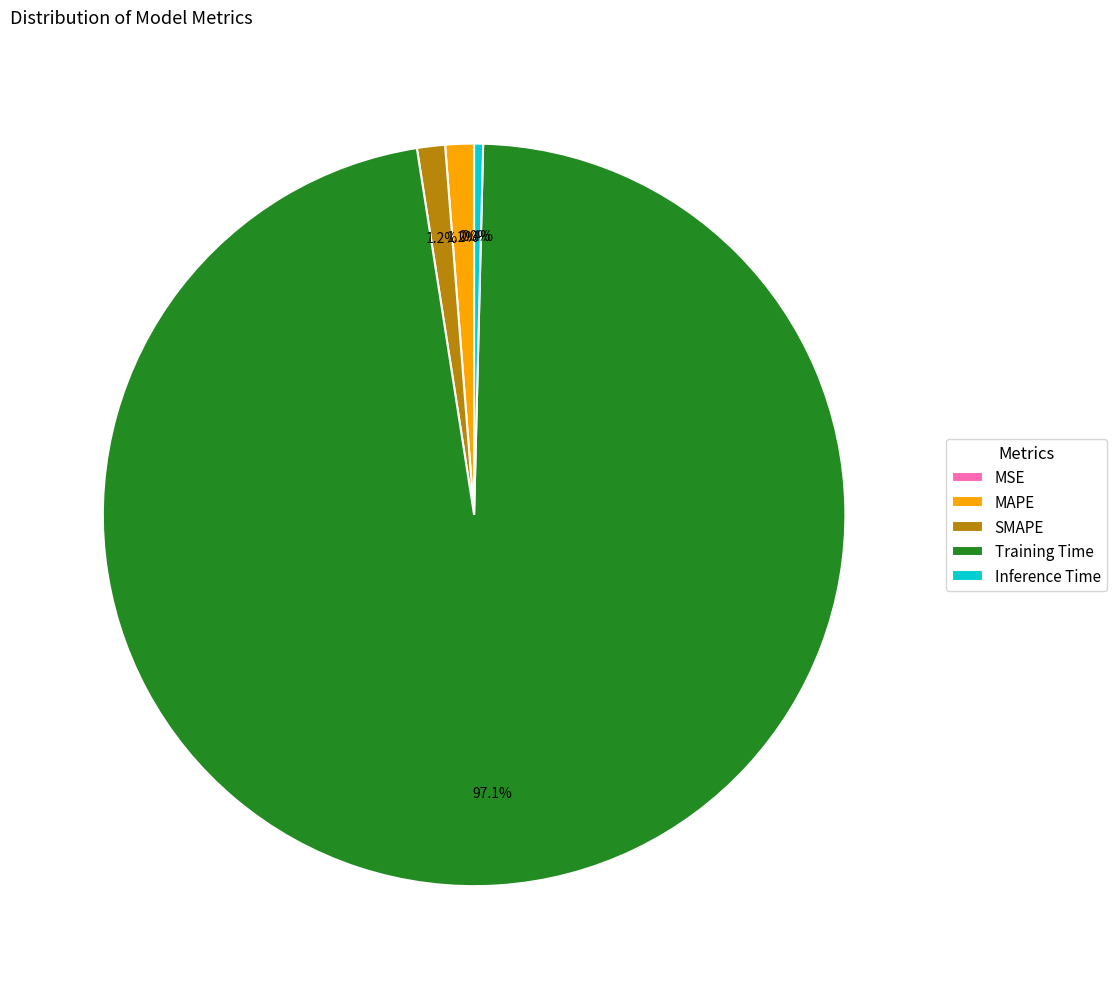

What percentage do SMAPE and Training Time together represent?

98.4%